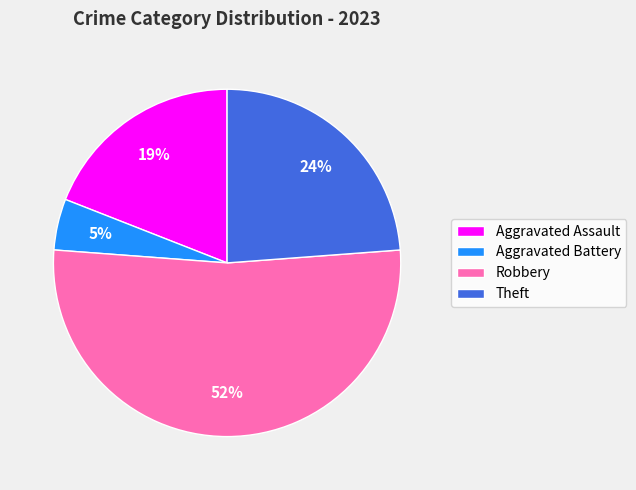

Is it true that Aggravated Assault is 19% of the pie?

True